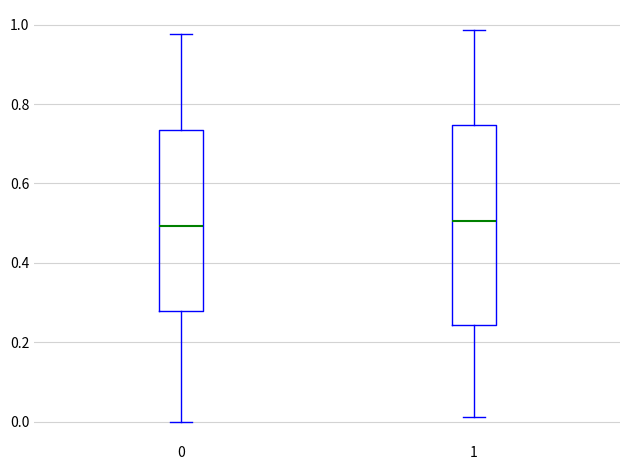

Comparing the boxes themselves (not the whiskers), which one is the tallest?

1